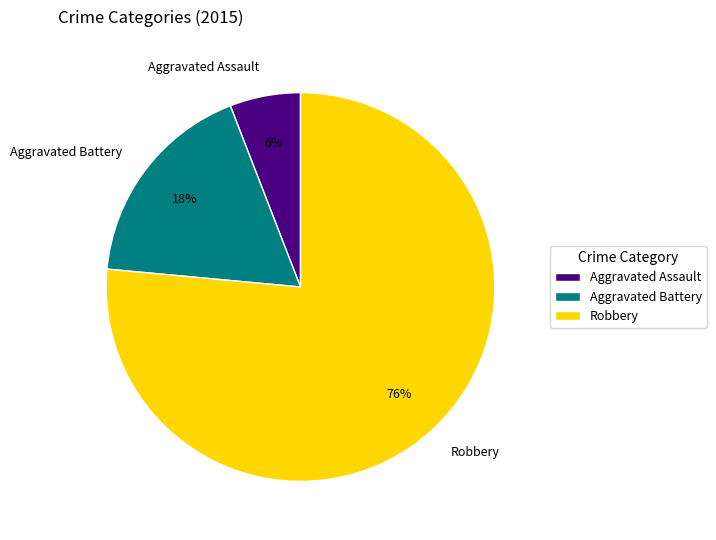

Between Aggravated Assault and Aggravated Battery, which is larger?

Aggravated Battery